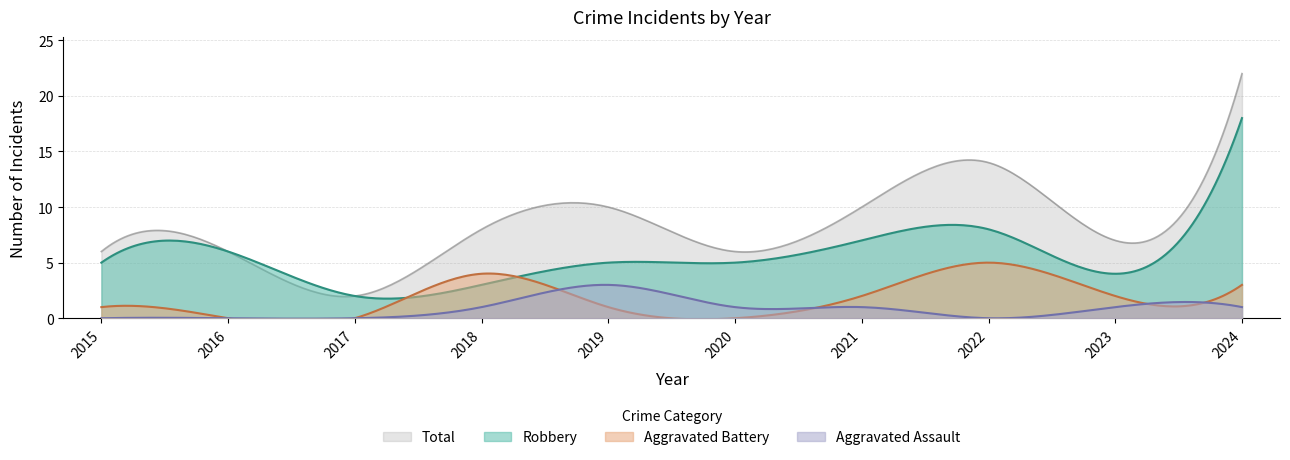

What is the difference between the maximum and minimum values in the Total series?

20.1